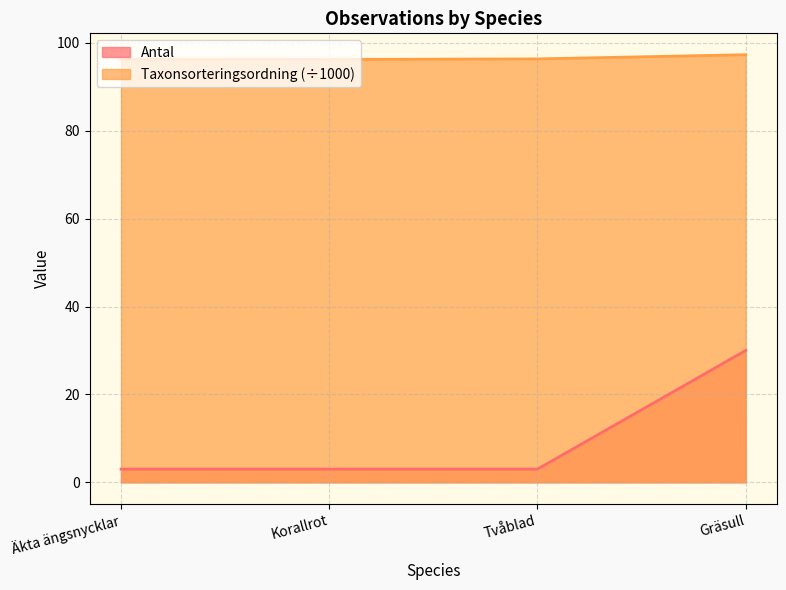

Is it true that Antal equals 4.9 at Äkta ängsnycklar?

False